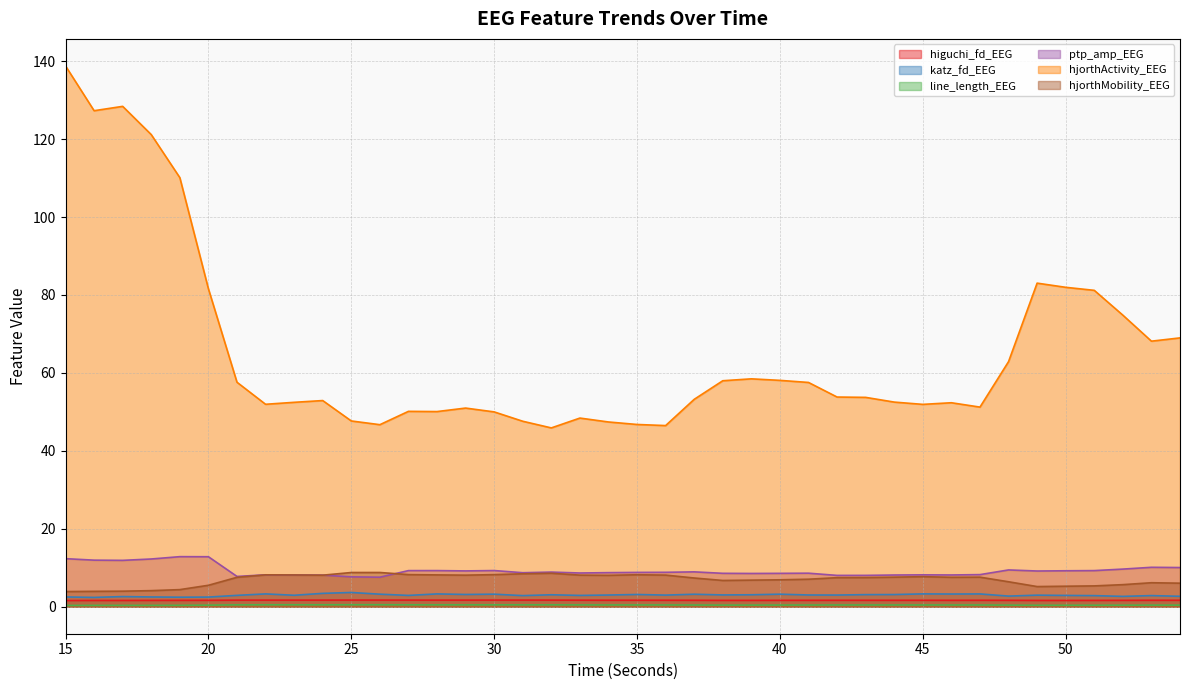

At how many categories does at least one series exceed 89?

5